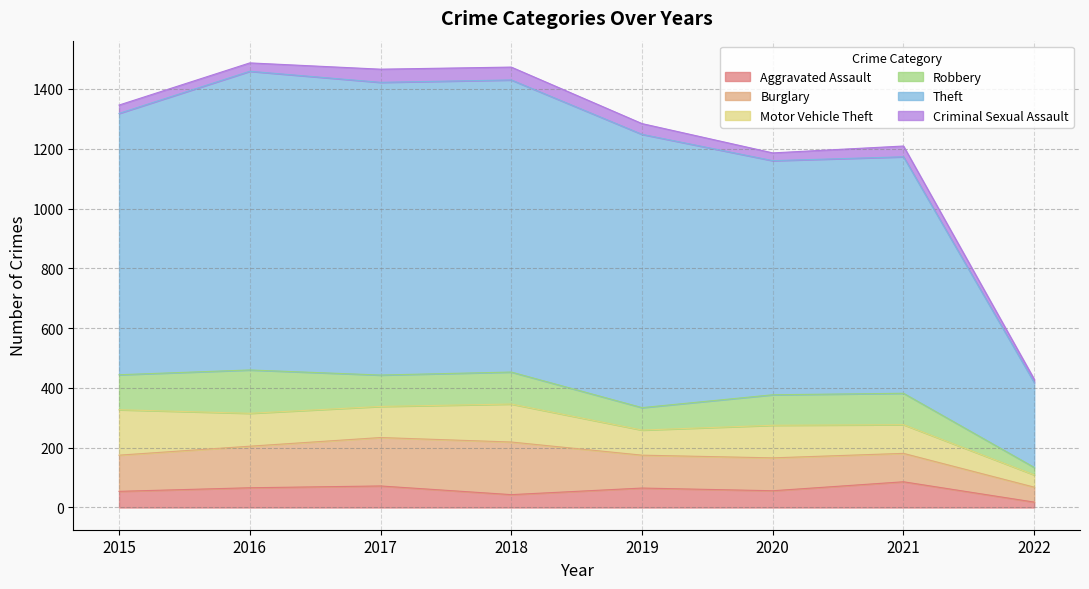

What is the total value across all series at 2018?

1473